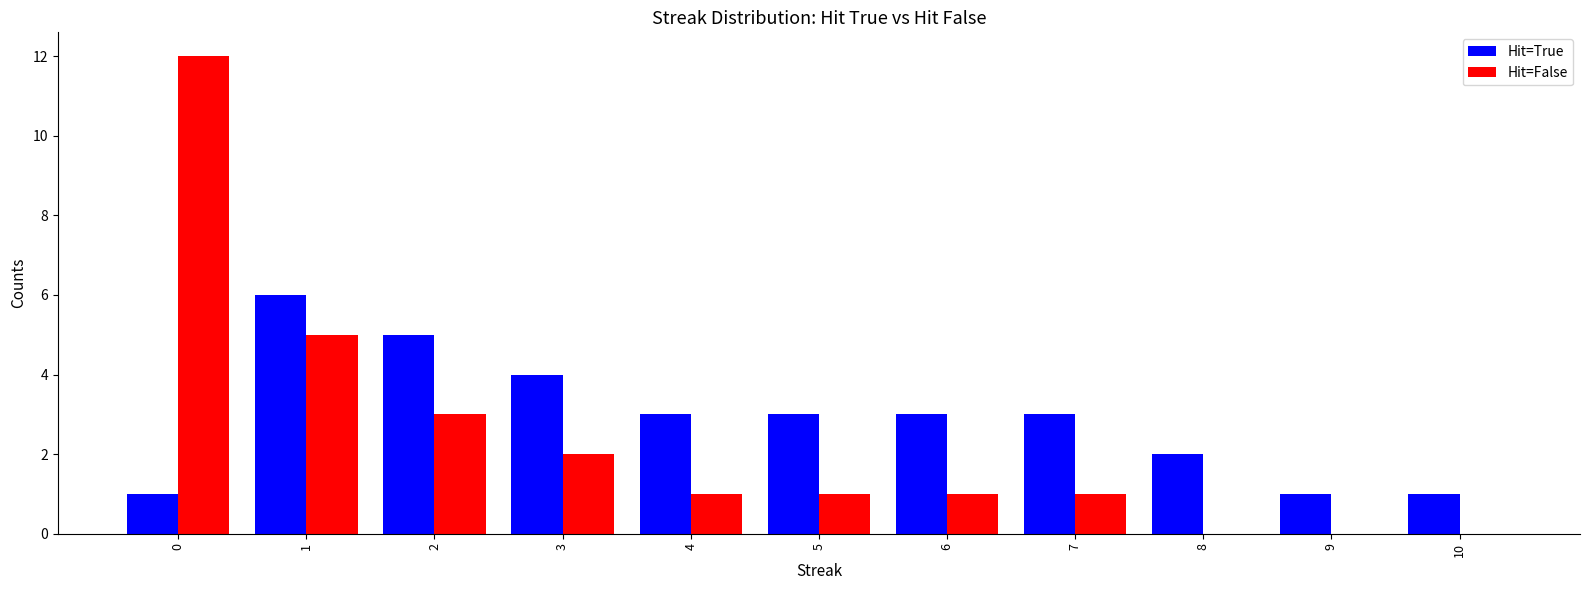

Between 4 and 9, which series saw the biggest shift?

Hit=True